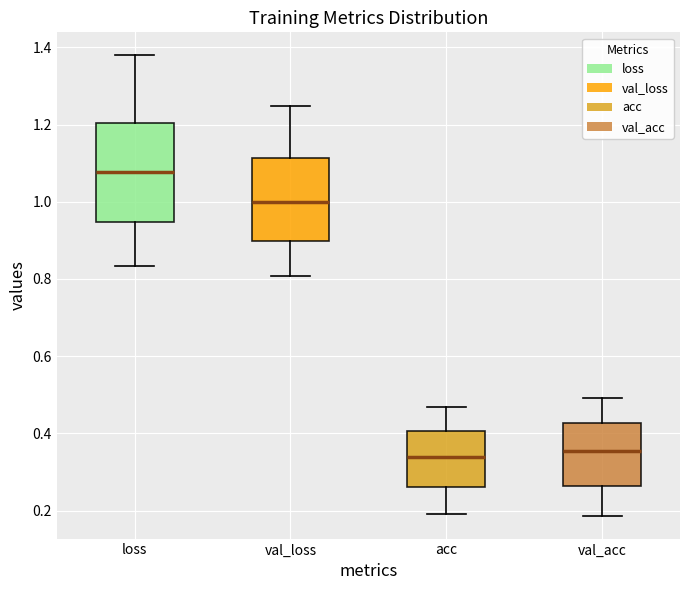

Where does the median line of the box for val_loss sit on the y-axis? The values are not printed on the chart, so give them approximately, as read against the axis.

1.00